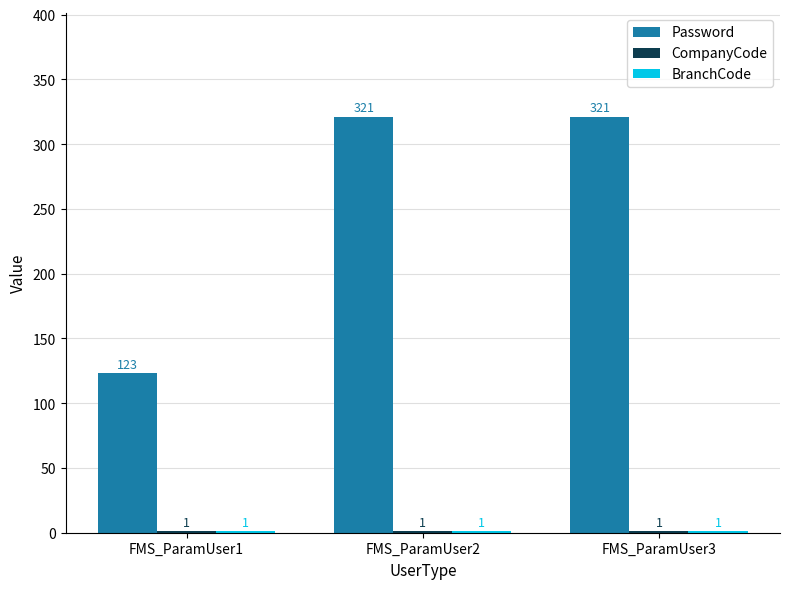

Is it true that Password equals 123 at FMS_ParamUser1?

True